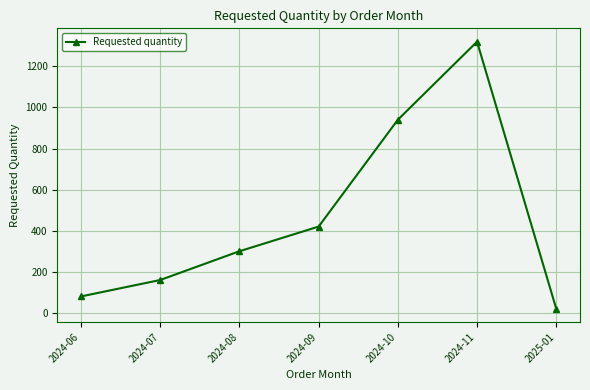

What is the sum of all values?

3240